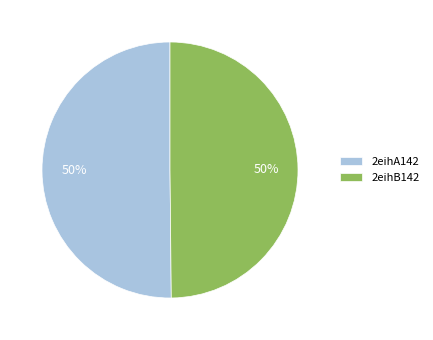

To the nearest percent, what portion does 2eihB142 represent?

50%